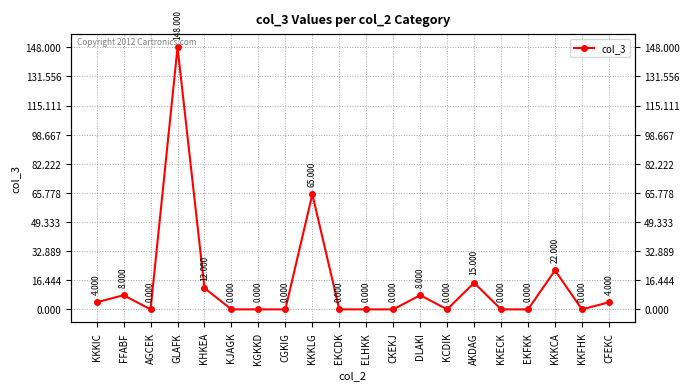

At which category does the data reach its first local peak?

FFABF